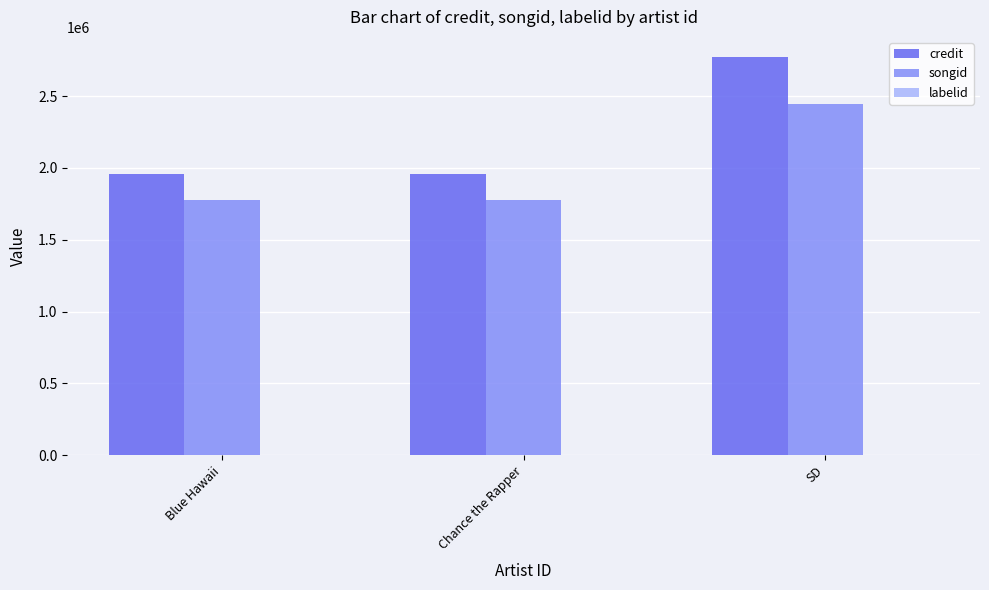

True or false: songid has a value of 3448898 at SD.

False